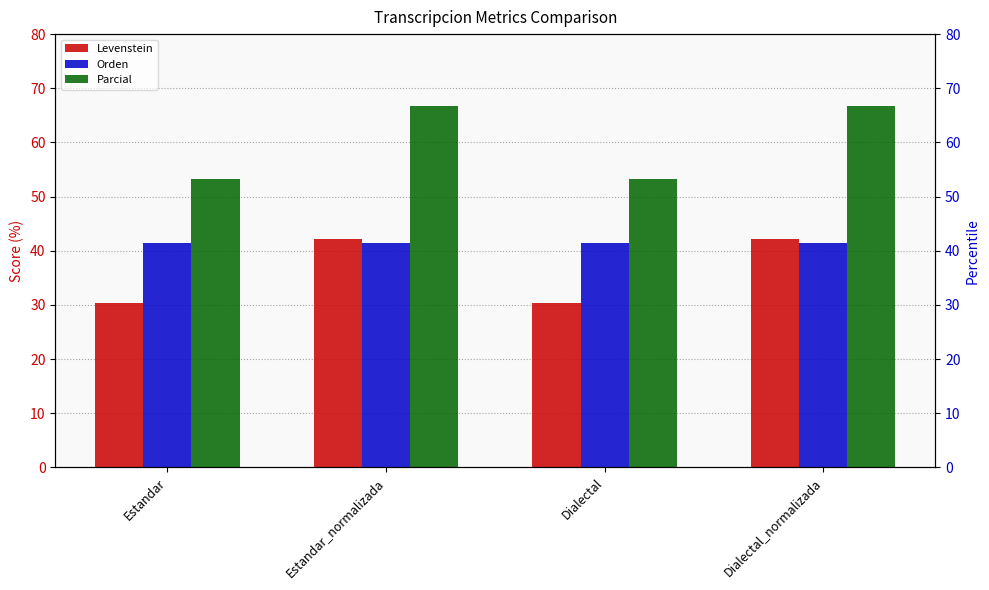

Reading right to left, list all the values displayed in this chart.

Levenstein: Dialectal_normalizada=42.1	Dialectal=30.4	Estandar_normalizada=42.1	Estandar=30.4
Orden: Dialectal_normalizada=41.4	Dialectal=41.4	Estandar_normalizada=41.4	Estandar=41.4
Parcial: Dialectal_normalizada=66.7	Dialectal=53.3	Estandar_normalizada=66.7	Estandar=53.3